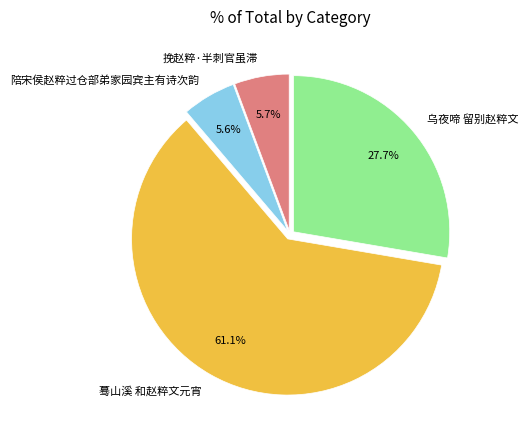

Which slice is the largest?

蓦山溪 和赵粹文元宵